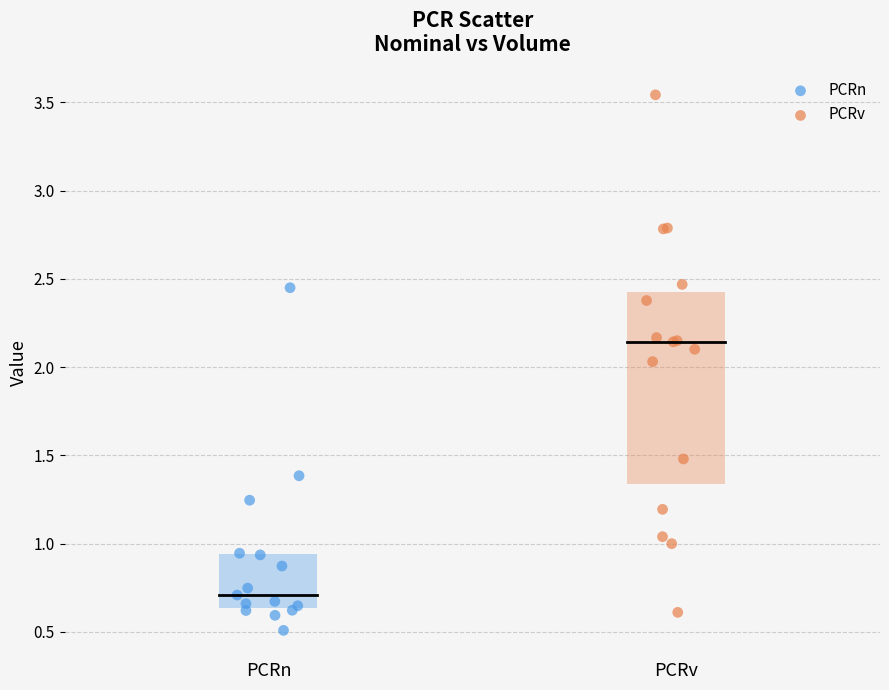

Which series has the largest Y range (max minus min)?

PCRv